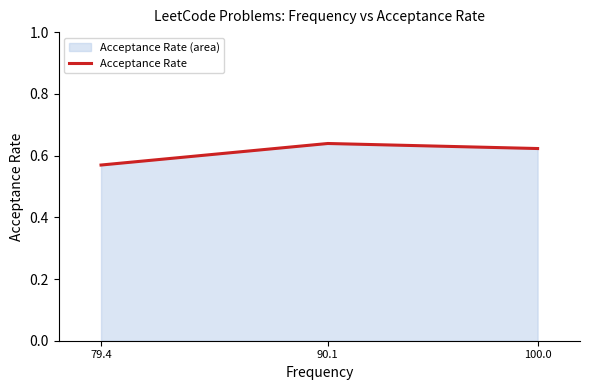

At which label is the value closest to 0?

79.4